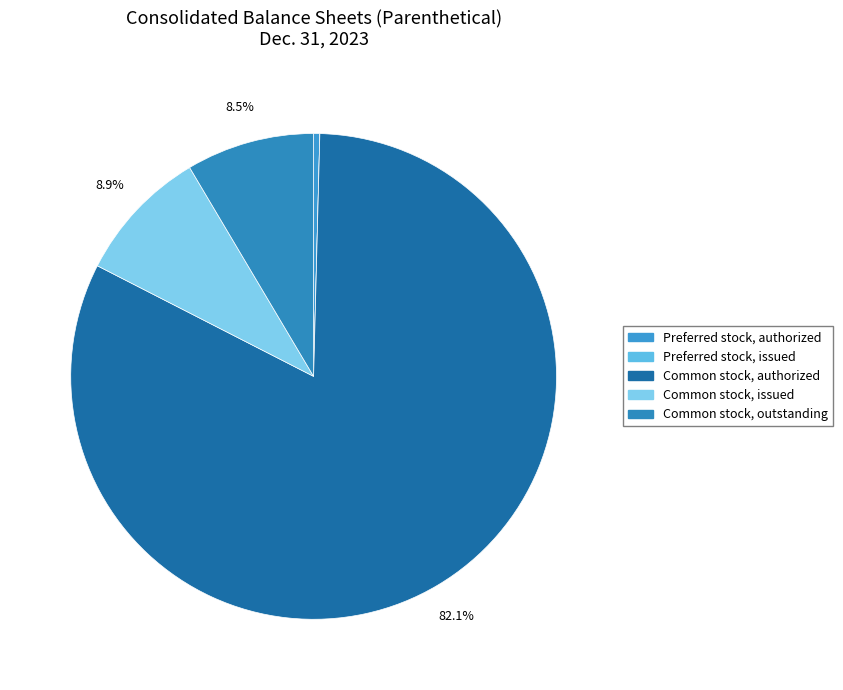

What percentage is NOT represented by Common stock, authorized?

17.9%